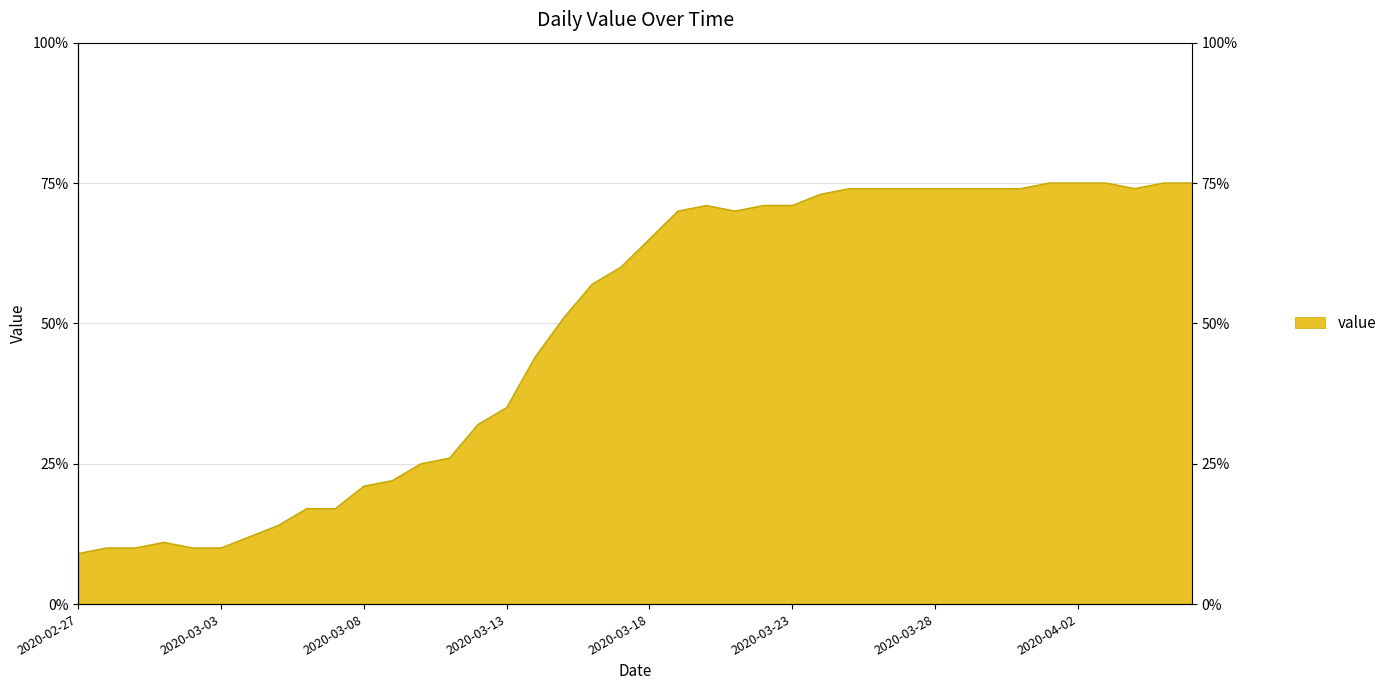

At which category does the chart reach its minimum across all series?

2020-02-27